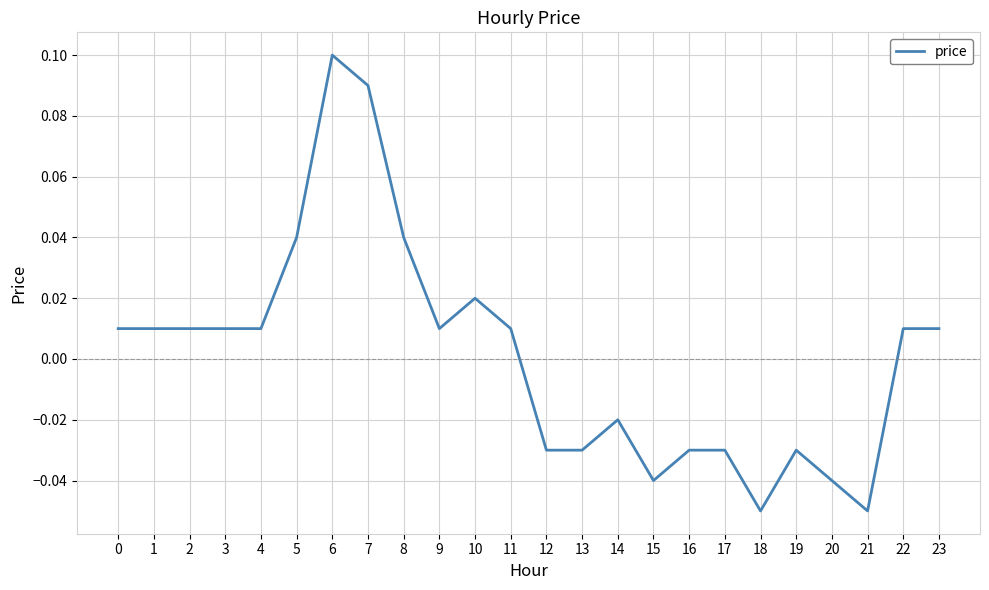

Which label corresponds to the largest value in the chart?

6